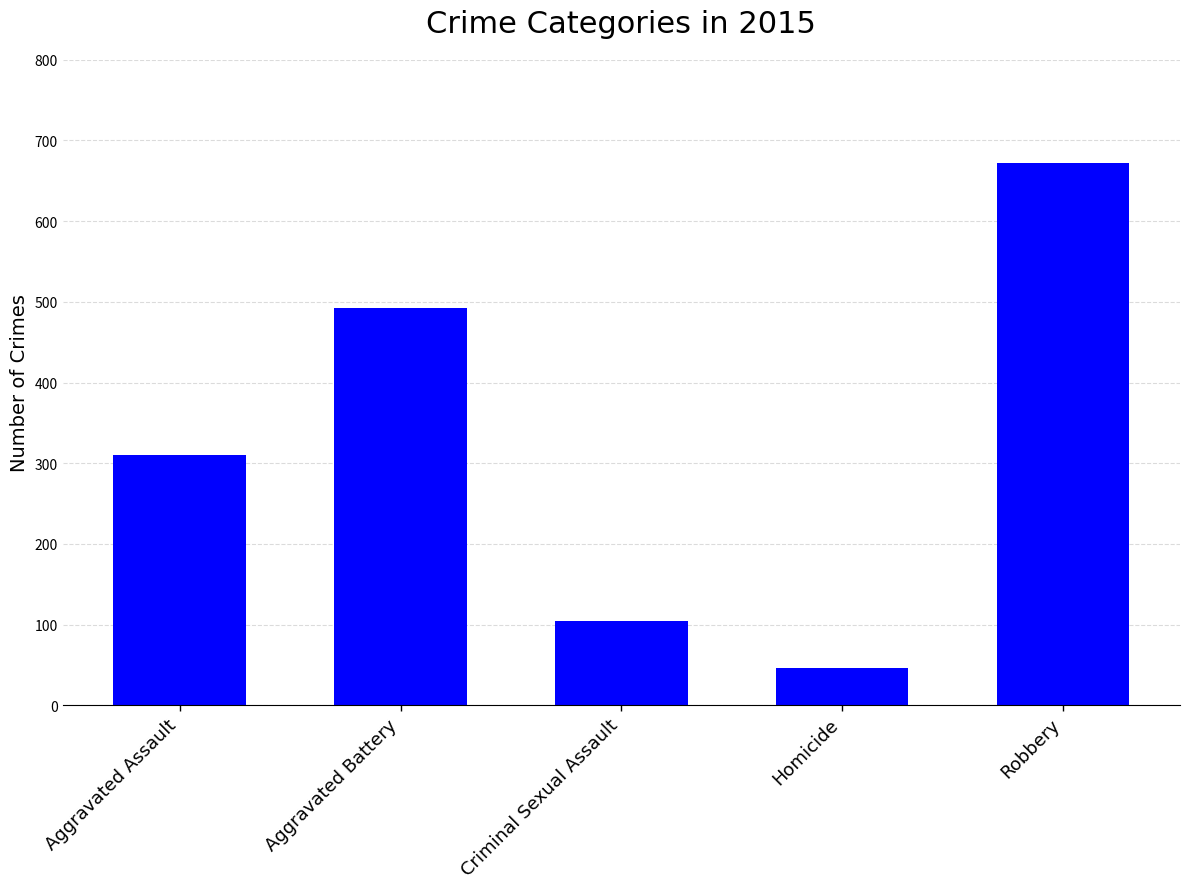

What is the value of the 4th bar from the left?

46